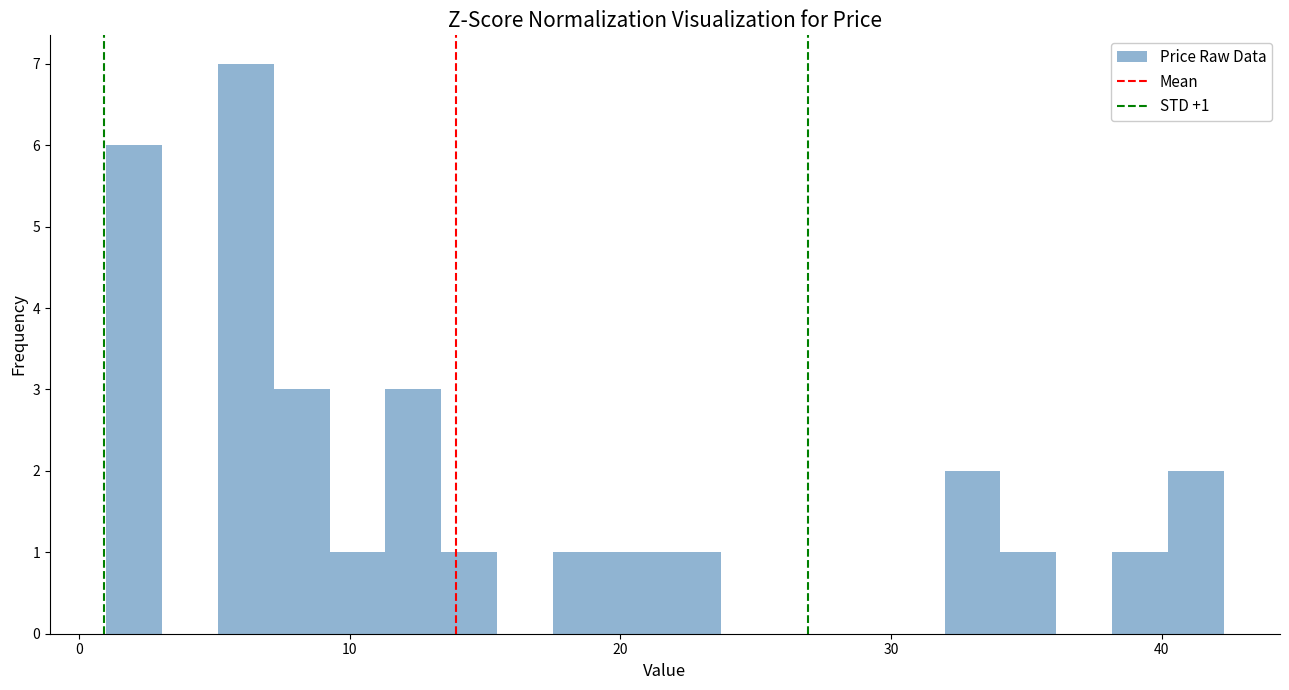

Read against the x-axis, roughly where is the centre of the tallest bar?

6